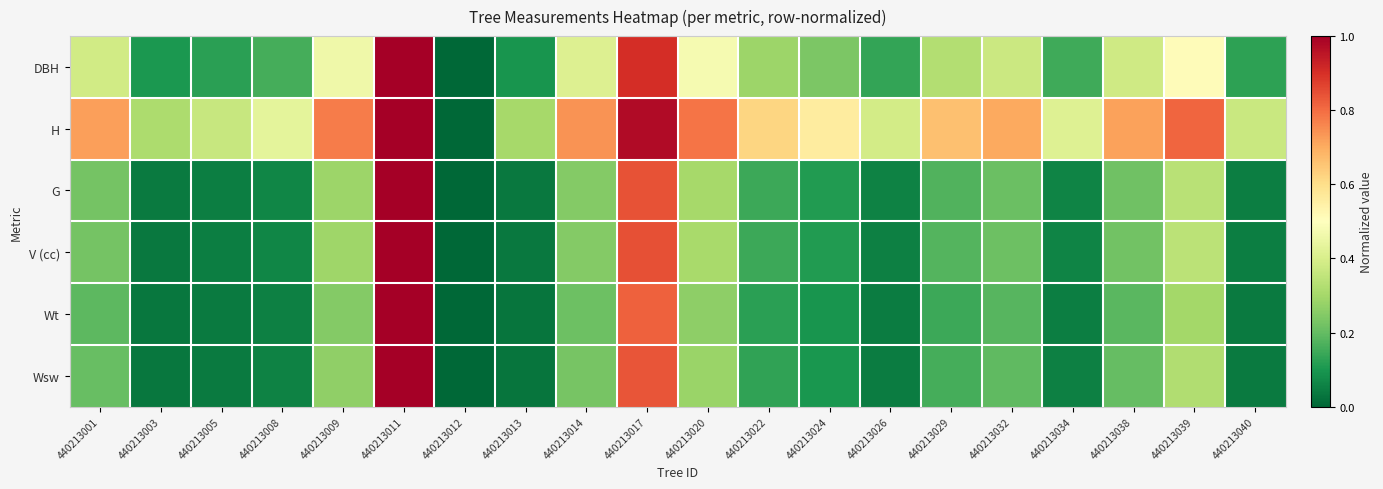

Reading right to left, extract all data points from this chart.

DBH: 440213040=0.1	440213039=0.5	440213038=0.4	440213034=0.1	440213032=0.4	440213029=0.3	440213026=0.1	440213024=0.2	440213022=0.3	440213020=0.5	440213017=0.9	440213014=0.4	440213013=0.1	440213012=0.0	440213011=1.0	440213009=0.5	440213008=0.2	440213005=0.1	440213003=0.1	440213001=0.4
H: 440213040=0.4	440213039=0.8	440213038=0.7	440213034=0.4	440213032=0.7	440213029=0.7	440213026=0.4	440213024=0.6	440213022=0.6	440213020=0.8	440213017=1.0	440213014=0.7	440213013=0.3	440213012=0.0	440213011=1.0	440213009=0.8	440213008=0.4	440213005=0.4	440213003=0.3	440213001=0.7
G: 440213040=0.0	440213039=0.3	440213038=0.2	440213034=0.1	440213032=0.2	440213029=0.2	440213026=0.1	440213024=0.1	440213022=0.1	440213020=0.3	440213017=0.8	440213014=0.2	440213013=0.0	440213012=0.0	440213011=1.0	440213009=0.3	440213008=0.1	440213005=0.0	440213003=0.0	440213001=0.2
V (cc): 440213040=0.0	440213039=0.3	440213038=0.2	440213034=0.1	440213032=0.2	440213029=0.2	440213026=0.1	440213024=0.1	440213022=0.1	440213020=0.3	440213017=0.8	440213014=0.2	440213013=0.0	440213012=0.0	440213011=1.0	440213009=0.3	440213008=0.1	440213005=0.0	440213003=0.0	440213001=0.2
Wt: 440213040=0.0	440213039=0.3	440213038=0.2	440213034=0.1	440213032=0.2	440213029=0.1	440213026=0.0	440213024=0.1	440213022=0.1	440213020=0.3	440213017=0.8	440213014=0.2	440213013=0.0	440213012=0.0	440213011=1.0	440213009=0.2	440213008=0.1	440213005=0.0	440213003=0.0	440213001=0.2
Wsw: 440213040=0.0	440213039=0.3	440213038=0.2	440213034=0.1	440213032=0.2	440213029=0.2	440213026=0.0	440213024=0.1	440213022=0.1	440213020=0.3	440213017=0.8	440213014=0.2	440213013=0.0	440213012=0.0	440213011=1.0	440213009=0.3	440213008=0.1	440213005=0.0	440213003=0.0	440213001=0.2